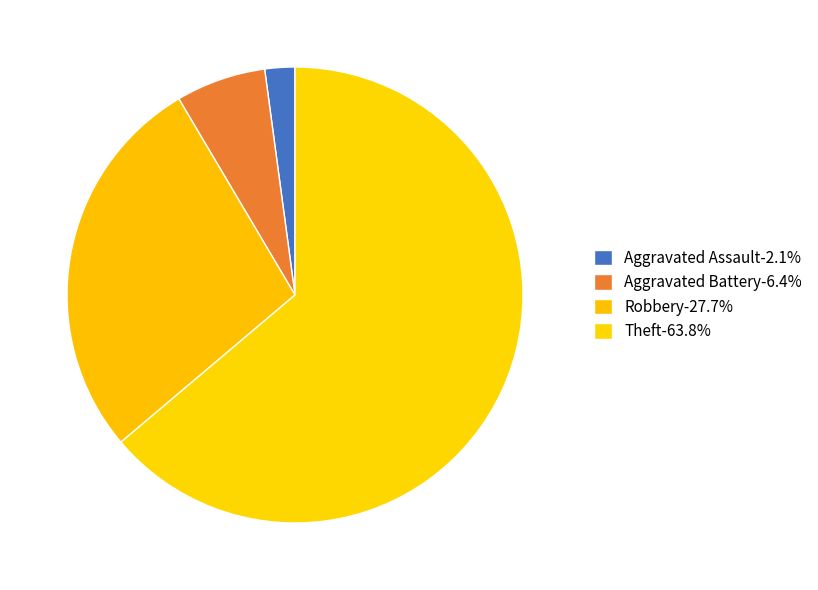

How many slices are in this pie chart?

4